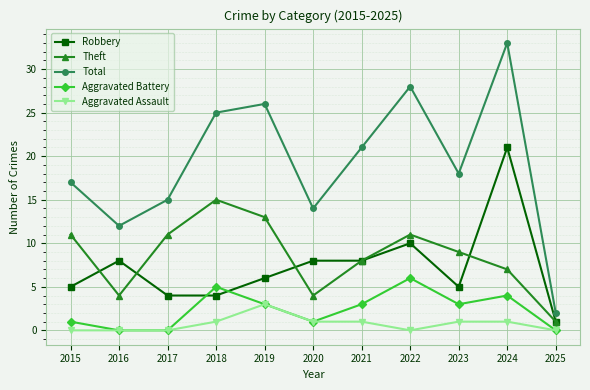

Read the Aggravated Battery value at 2015.

1